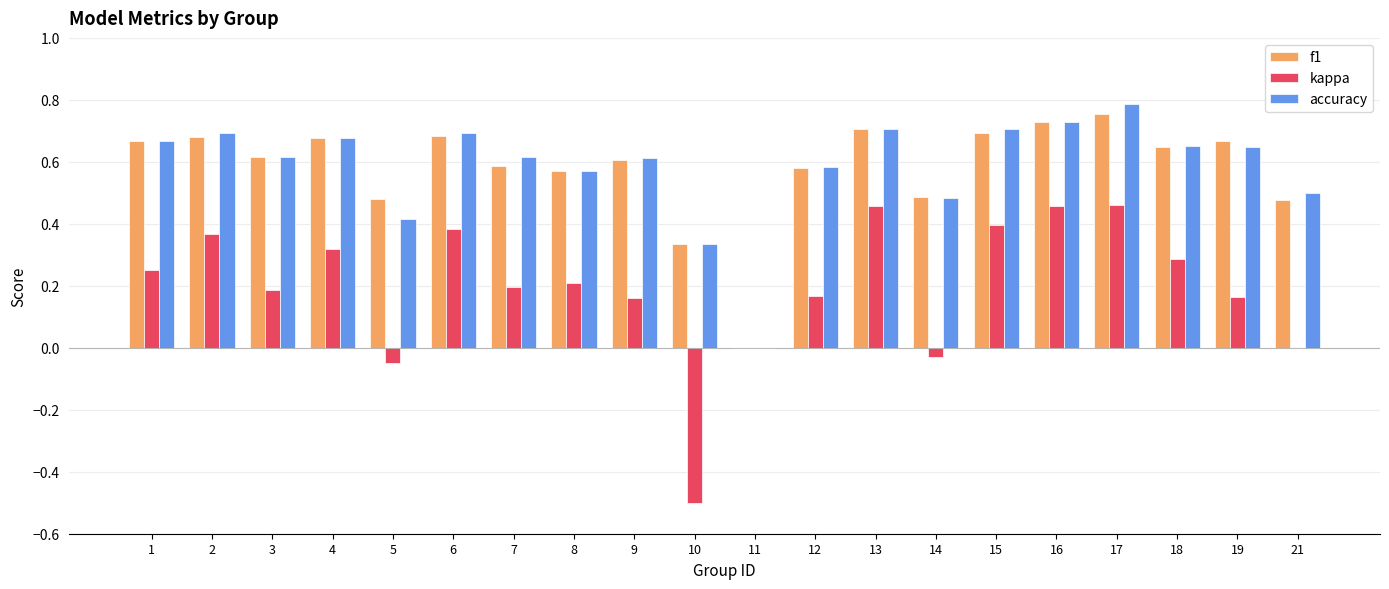

Is the value of f1 at 15 greater than the value of kappa at 3?

Yes